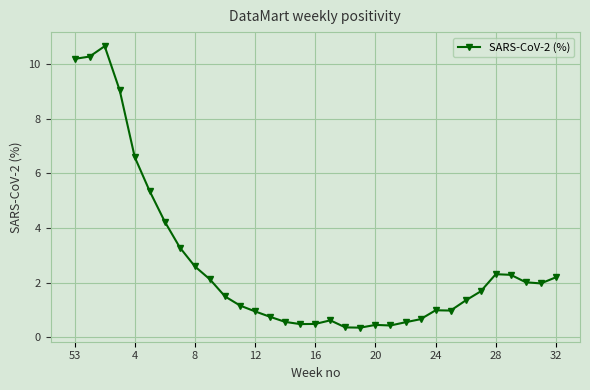

True or false: the data has more than 1 interior local peaks.

True